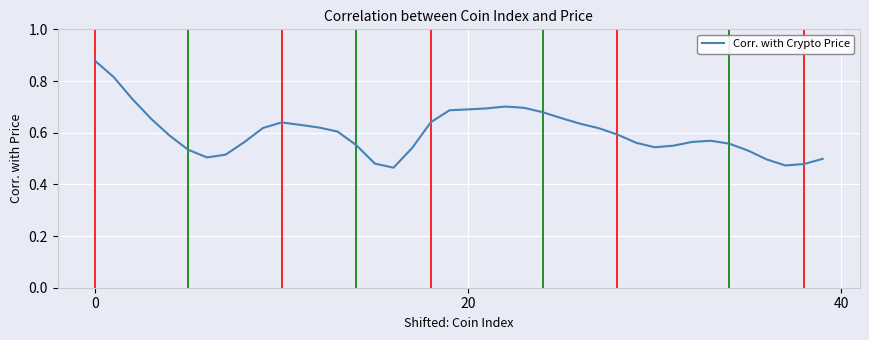

How many lines are shown in the chart?

1